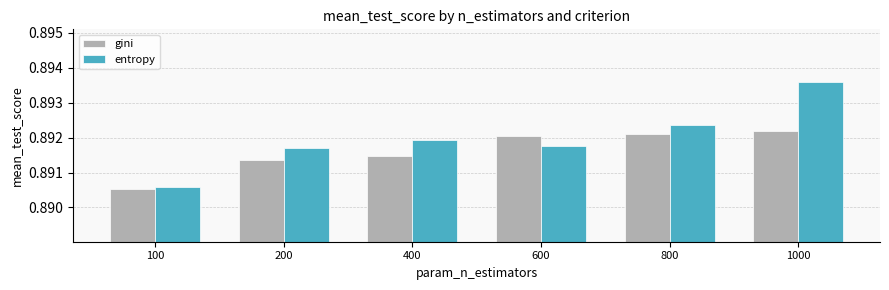

Which series changed the most between 200 and 400?

entropy